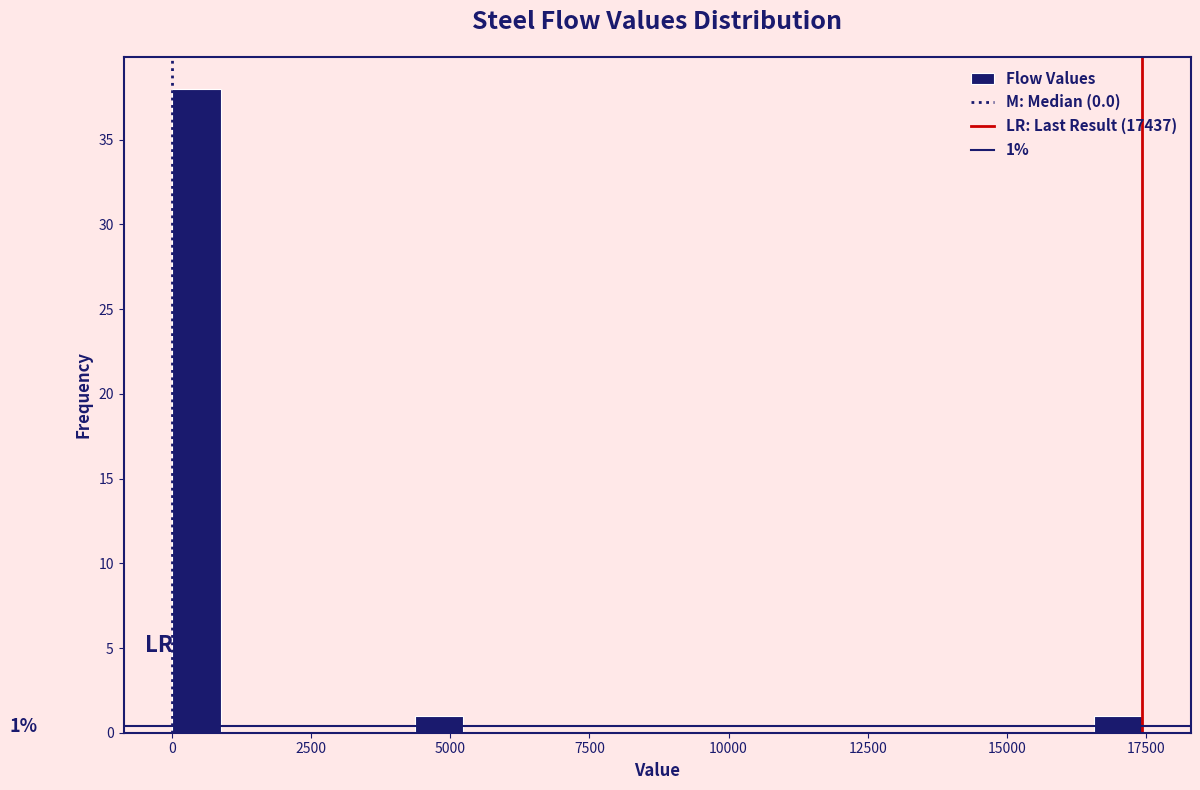

Read against the x-axis, roughly where is the centre of the tallest bar?

500